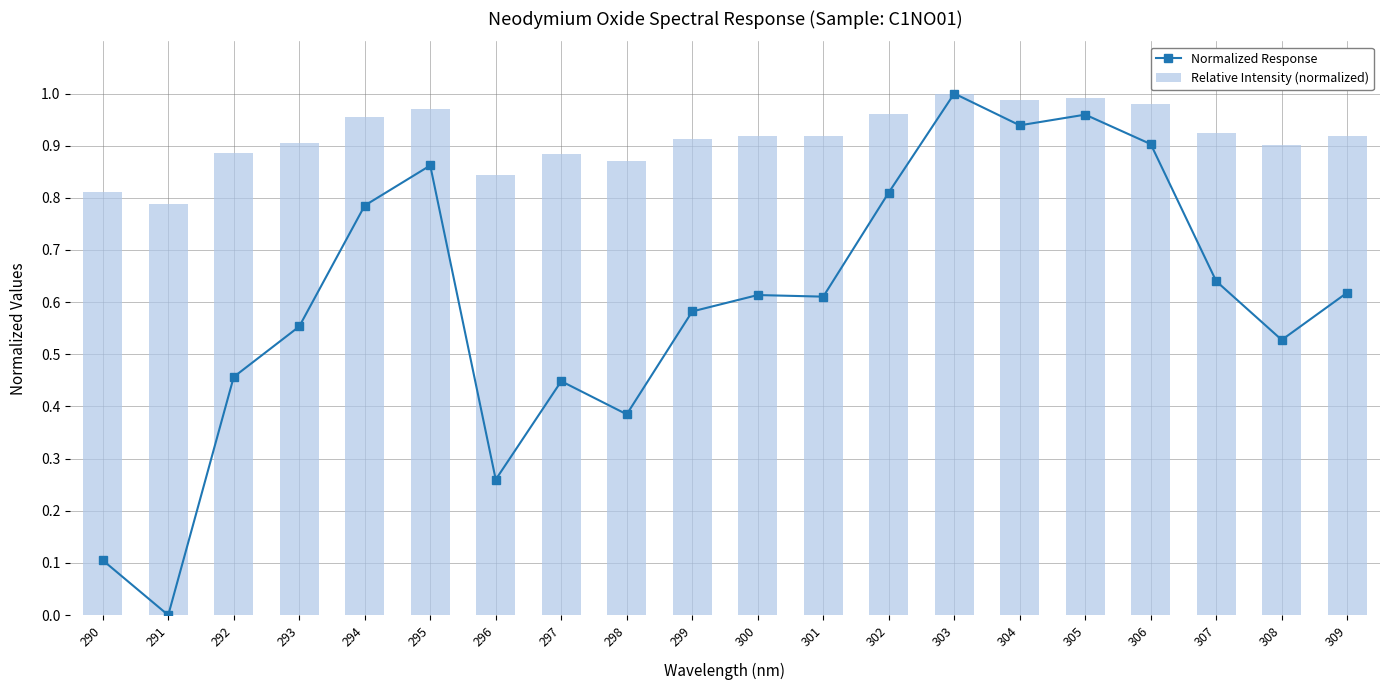

True or false: Relative Intensity (normalized) has a value of 1.4 at 296.

False